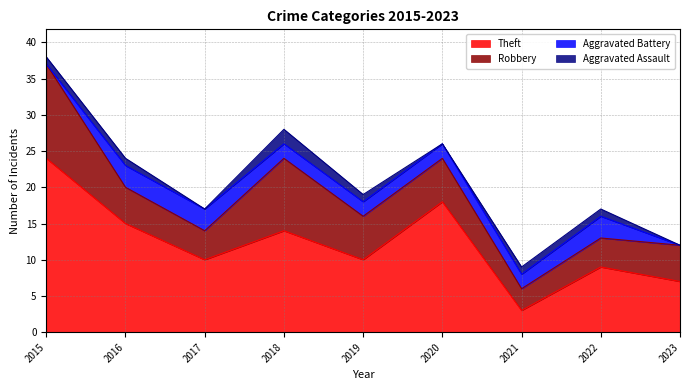

The value of Theft at 2020 is 29. True or false?

False